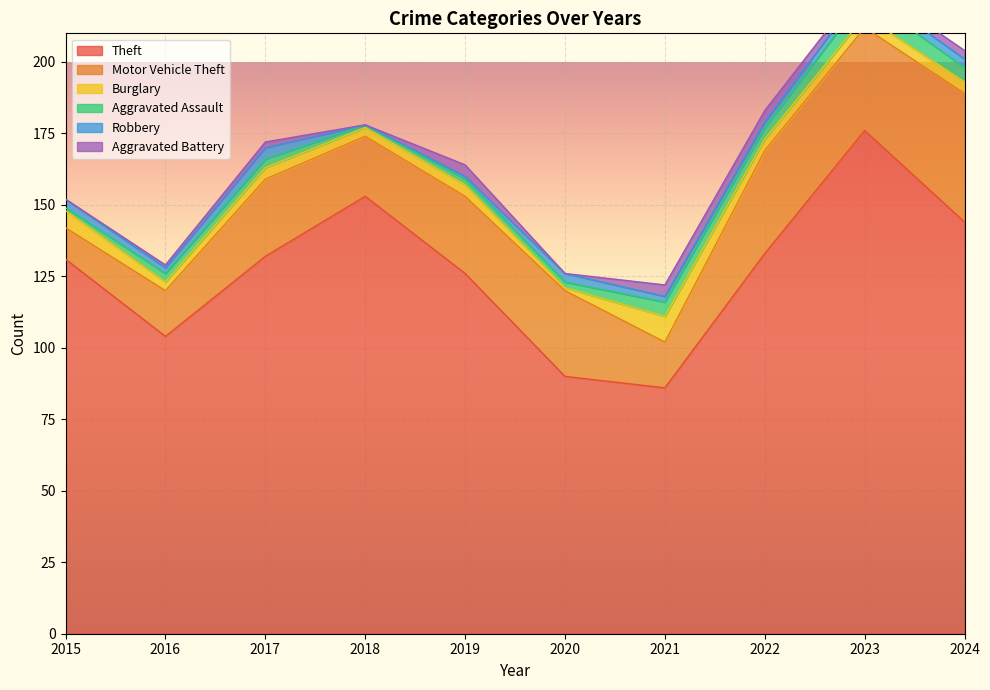

Where is the first local minimum for Robbery?

2016